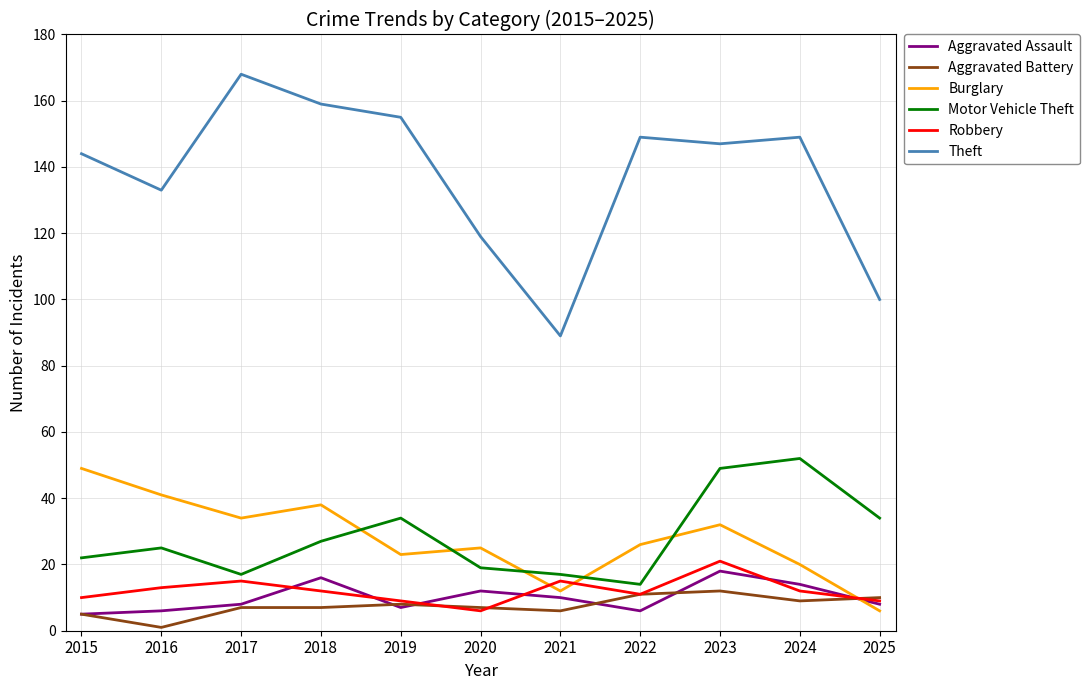

The value of Theft at 2025 is 179. True or false?

False